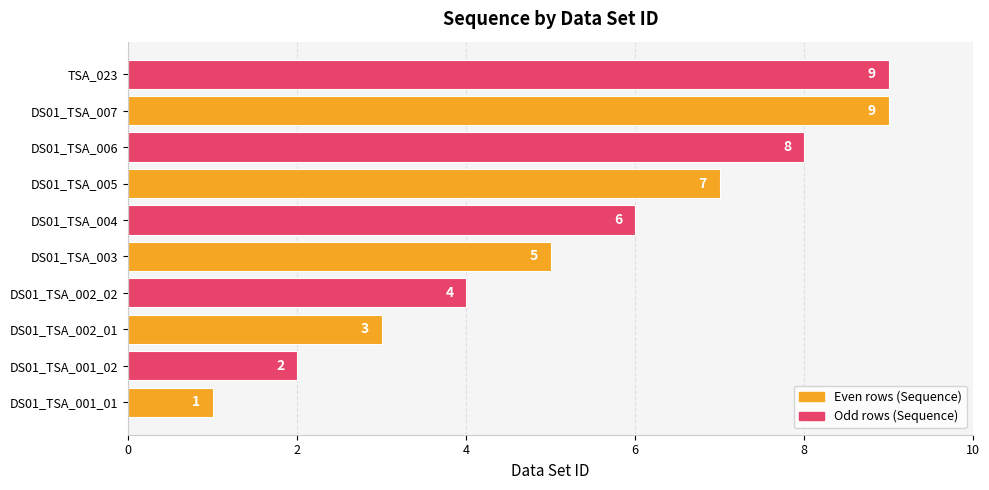

How many values are between 3 and 8?

6